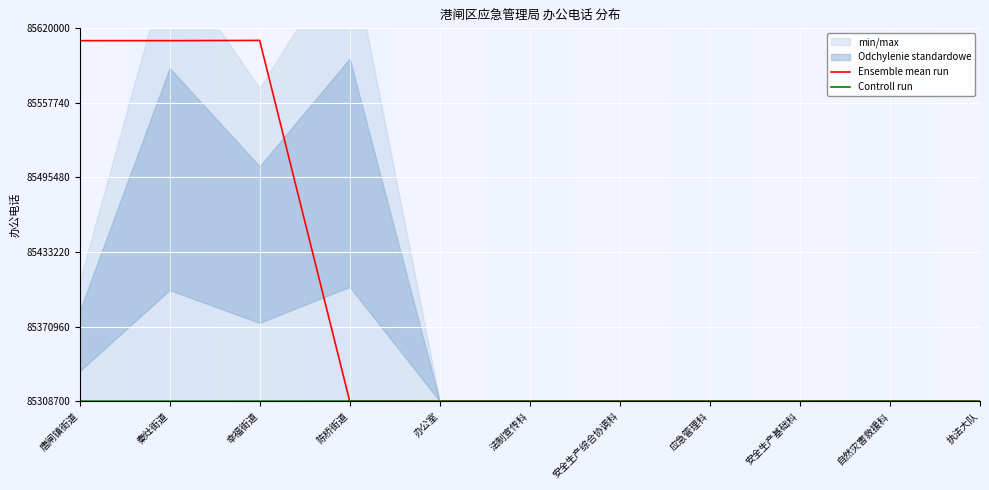

Which series has the largest range (max minus min)?

Ensemble mean run